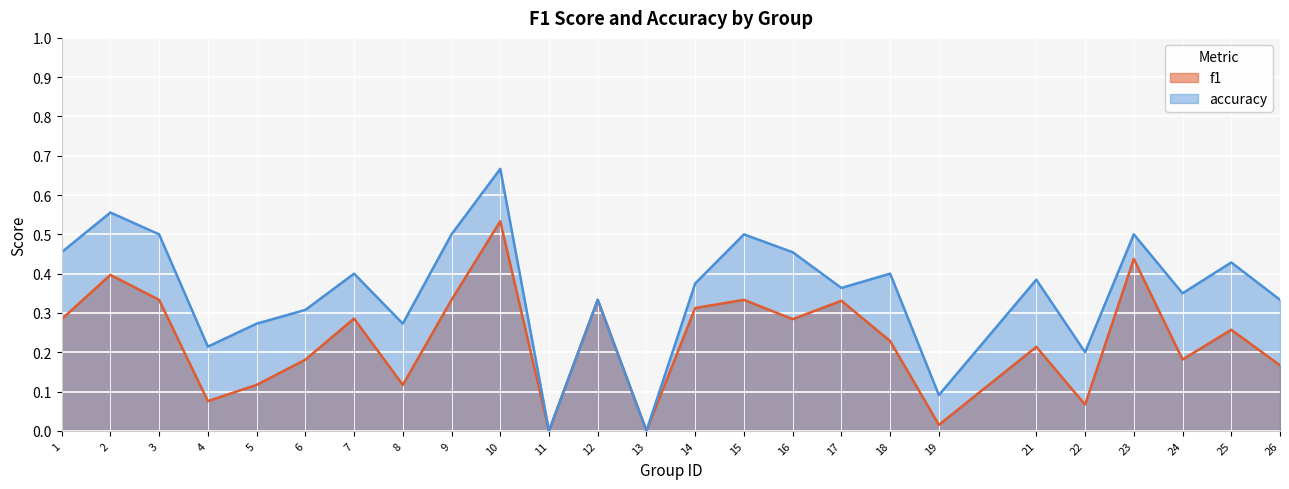

What are all the series names shown in the legend?

f1, accuracy